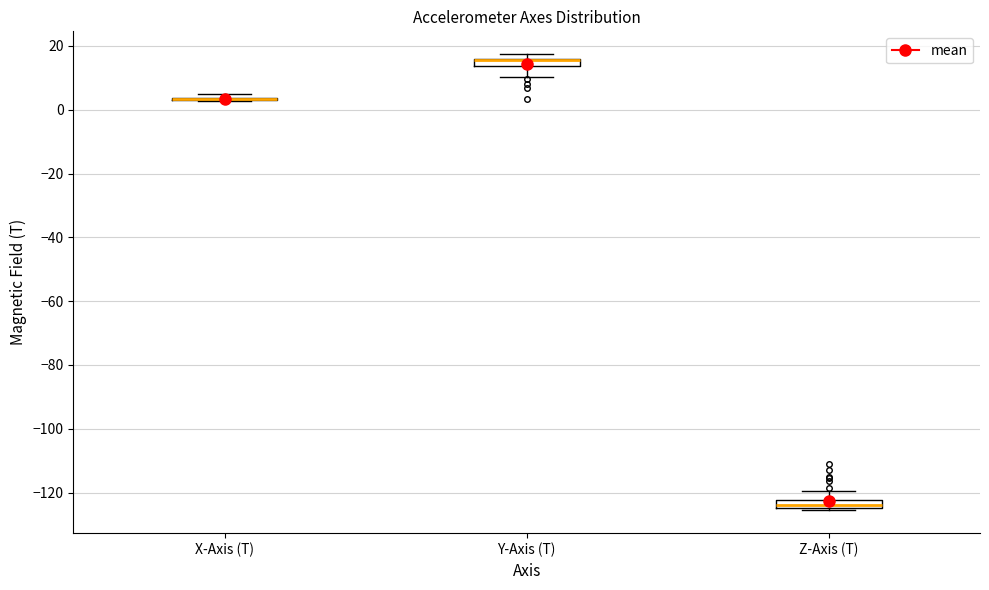

Where does the lower whisker of the box for Y-Axis (T) end on the y-axis? The values are not printed on the chart, so give them approximately, as read against the axis.

10